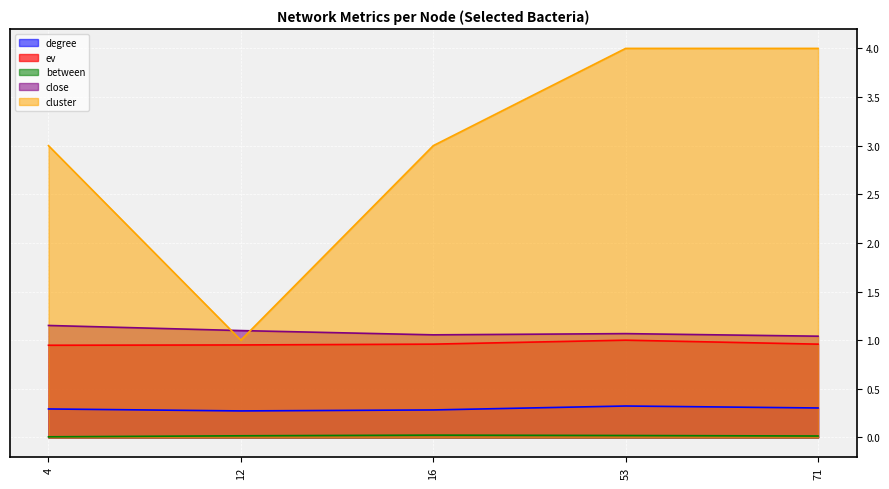

True or false: degree and between intersect in this chart.

False